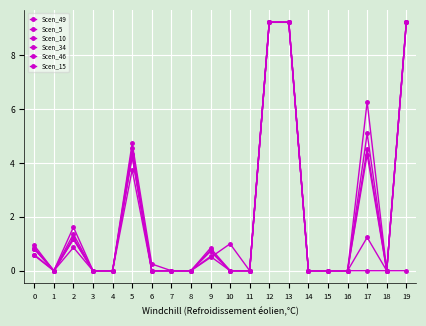

True or false: Scen_34 has a value of 4.3 at 5.

True